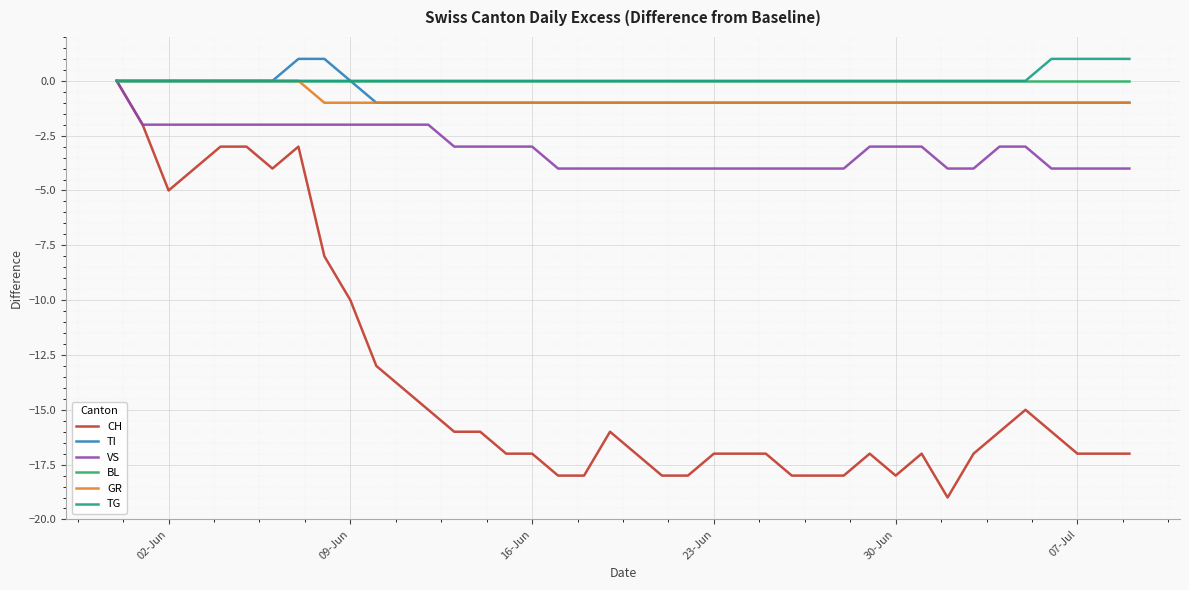

What is the minimum value shown in the chart?

-19